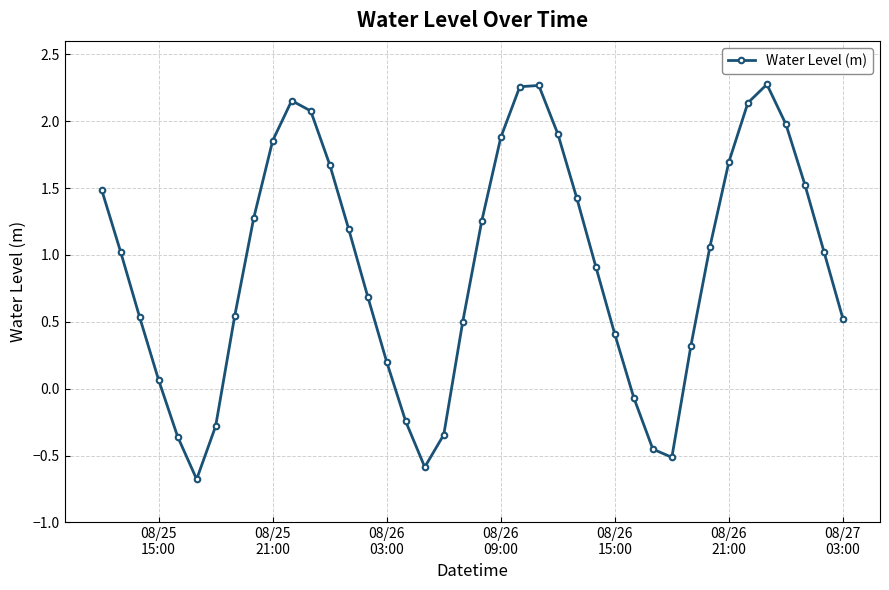

What is the average value?

0.9